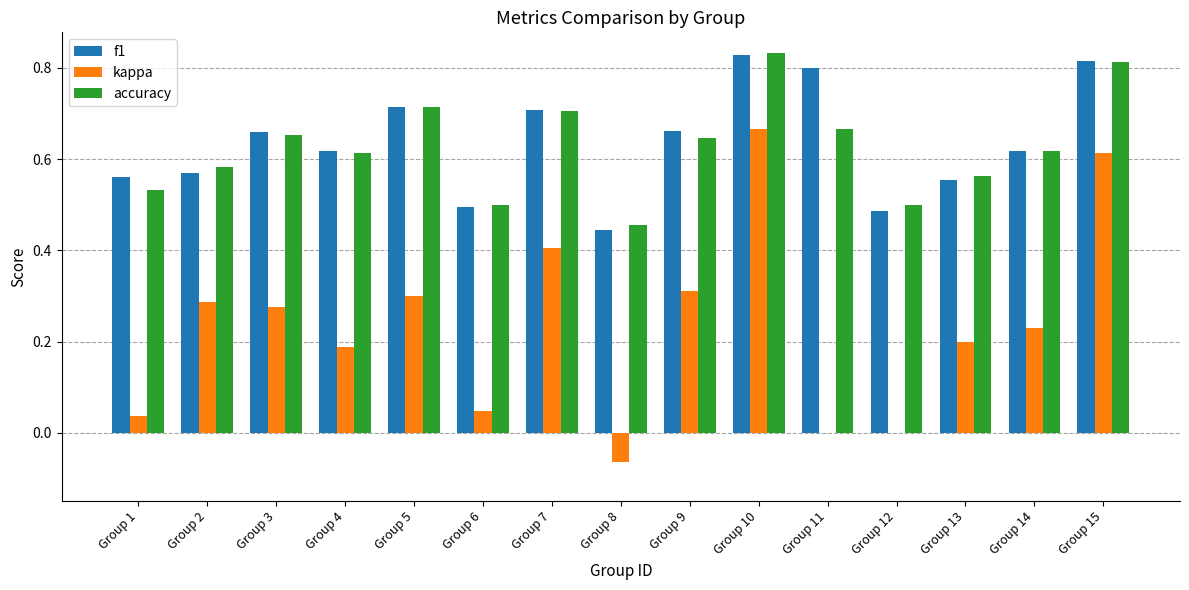

Is the value of accuracy at Group 2 greater than the value of kappa at Group 11?

Yes